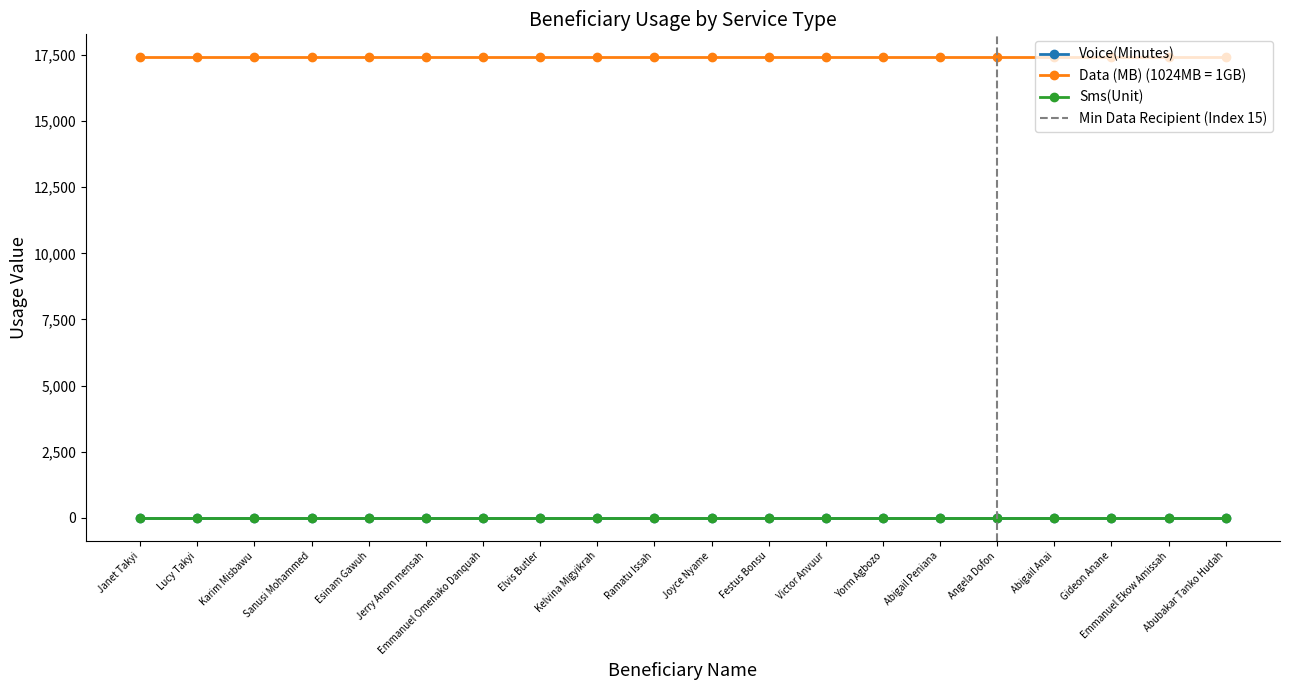

At which category does the chart reach its peak across all series?

Janet Takyi